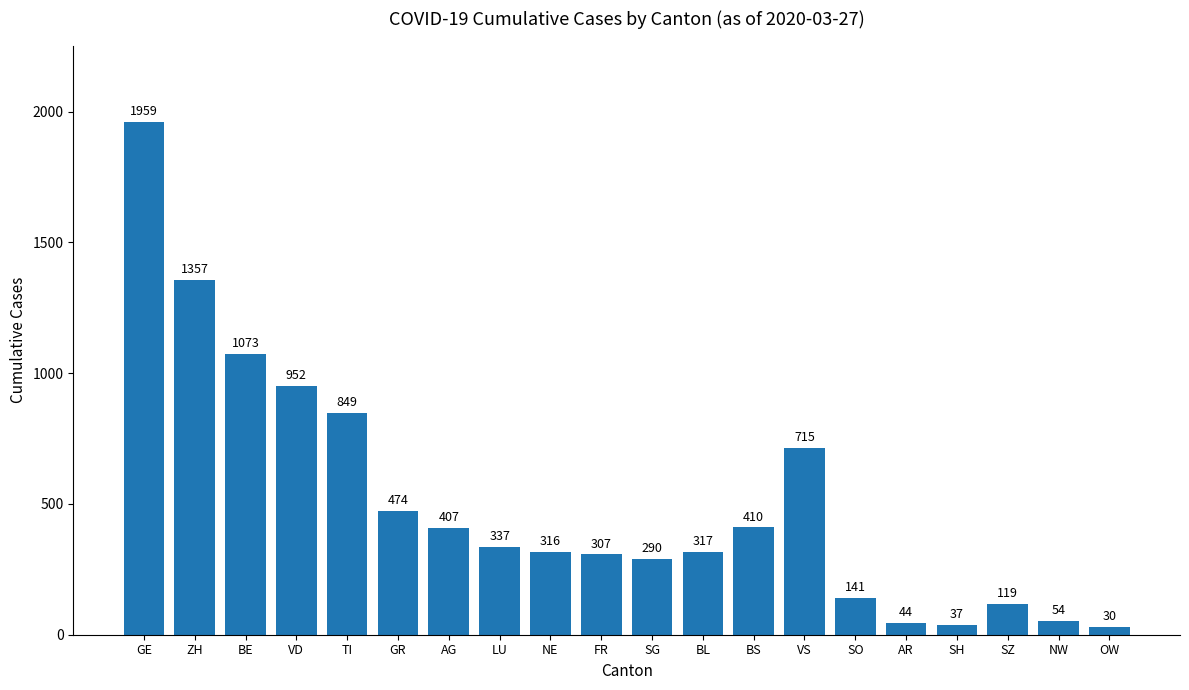

What is the sum of the values at BL and VD?

1269